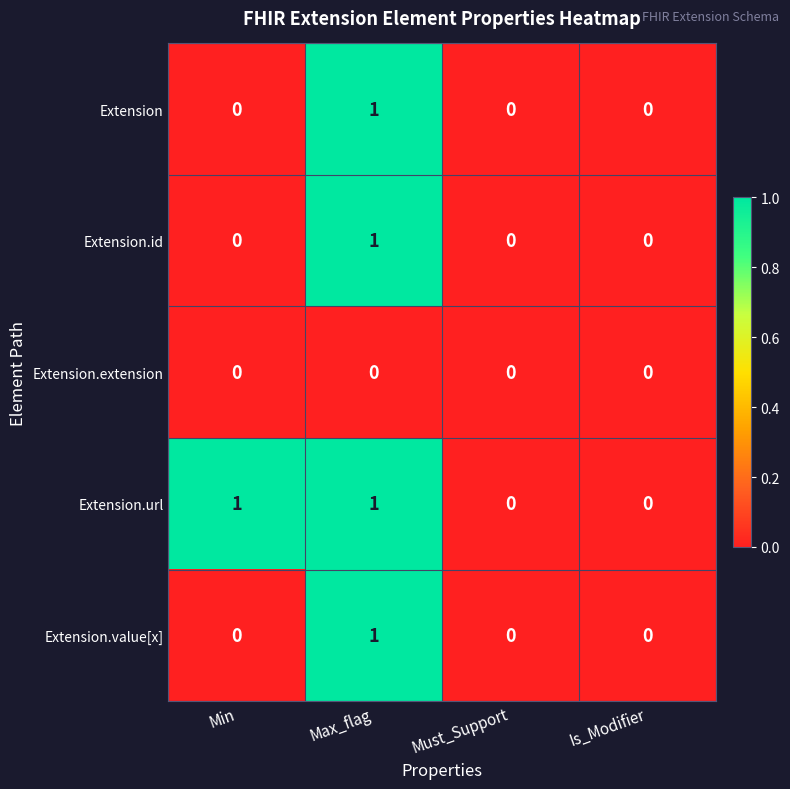

True or false: Extension has a value of -1 at Is_Modifier.

False